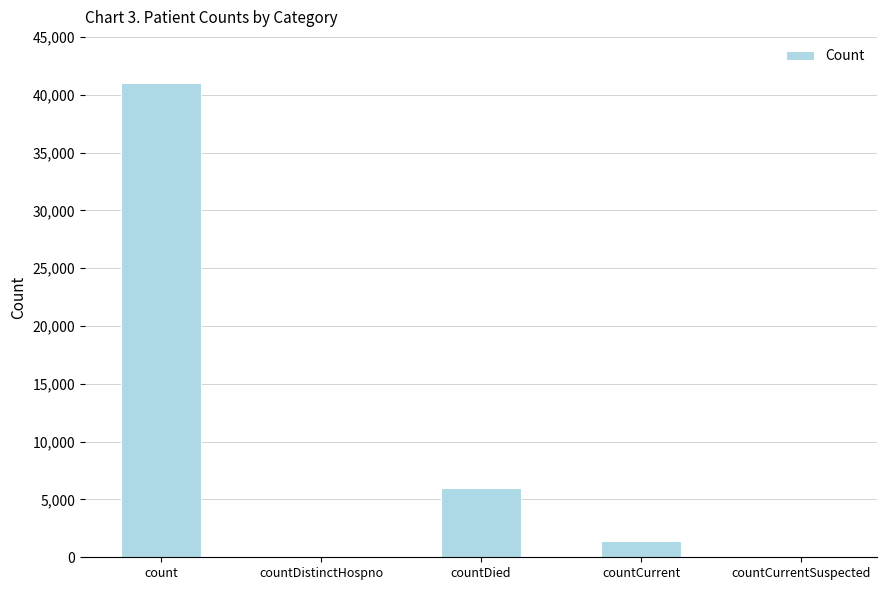

The value at countDistinctHospno is -18279. True or false?

False